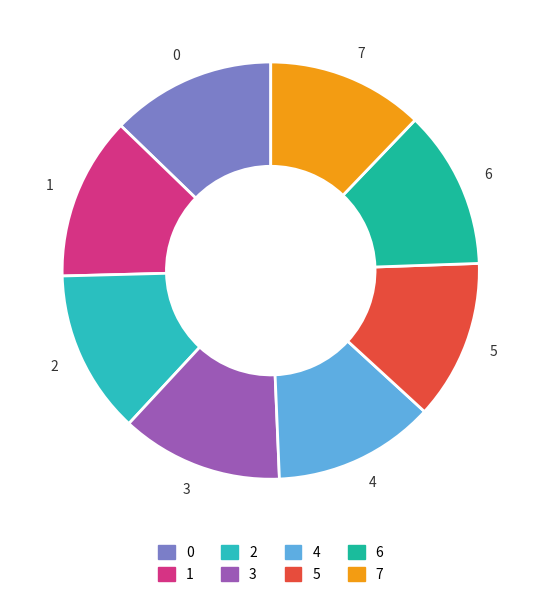

Count the number of slices in the pie.

8